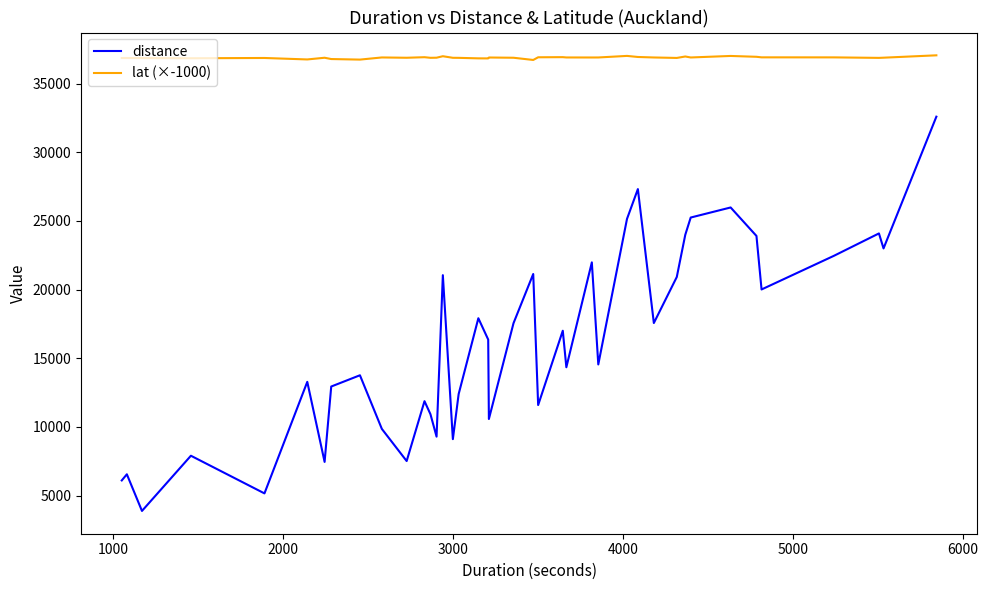

How many values in the lat (×-1000) series exceed 36892?

20